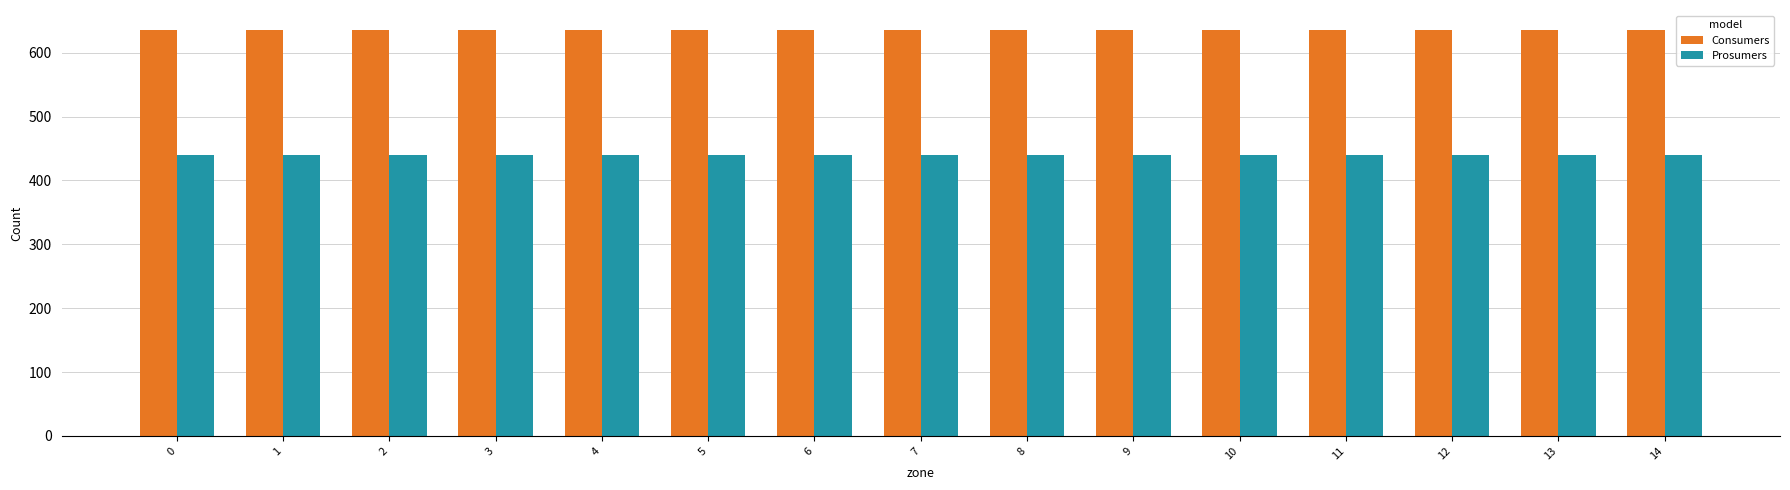

Rank the series by their average value, from lowest to highest.

Prosumers, Consumers